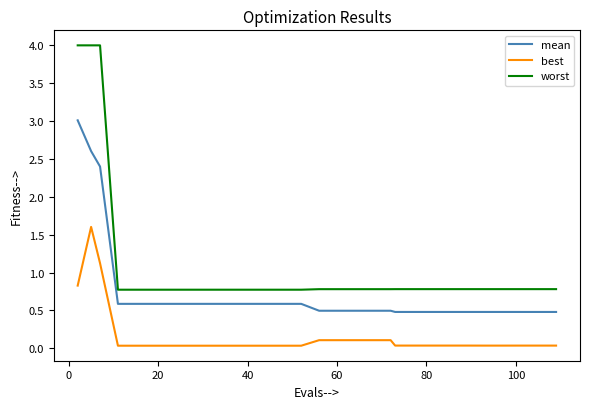

Rank the series by their maximum value, from lowest to highest.

best, mean, worst